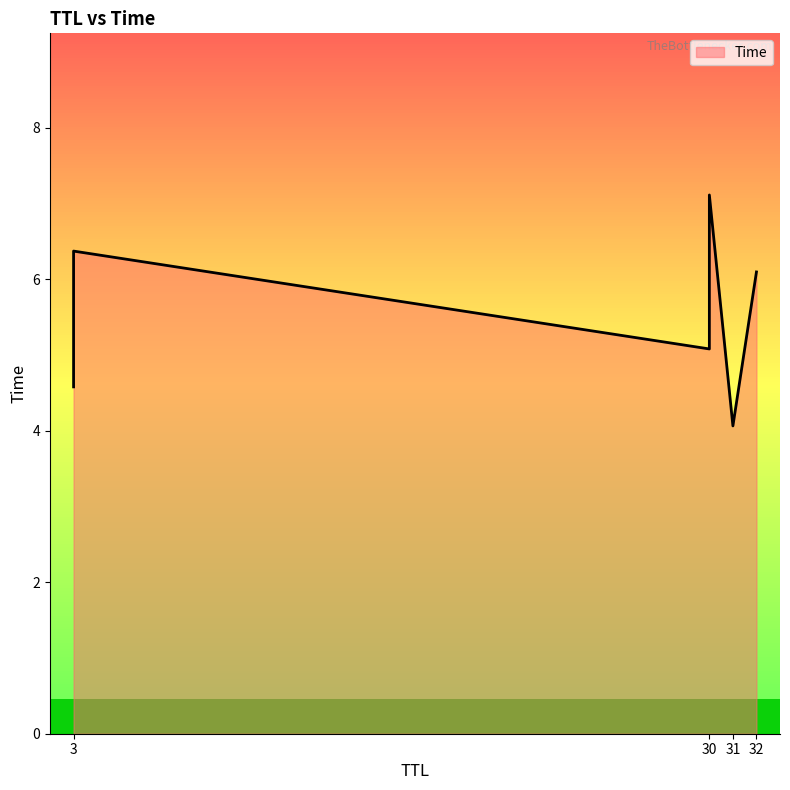

How many lines are shown in the chart?

1